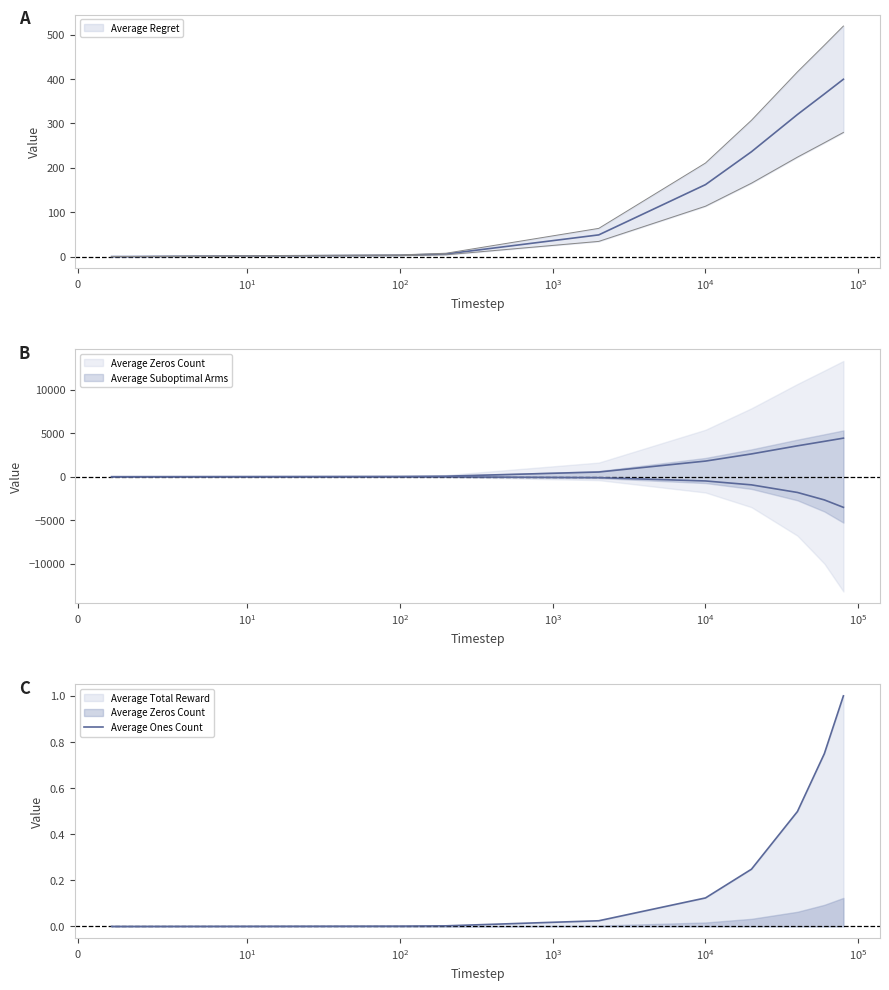

Reading left to right, transcribe all the data shown in this chart.

0.0	0.0	0.0	0.0	0.0	0.1	0.2	0.5	0.7	1.0